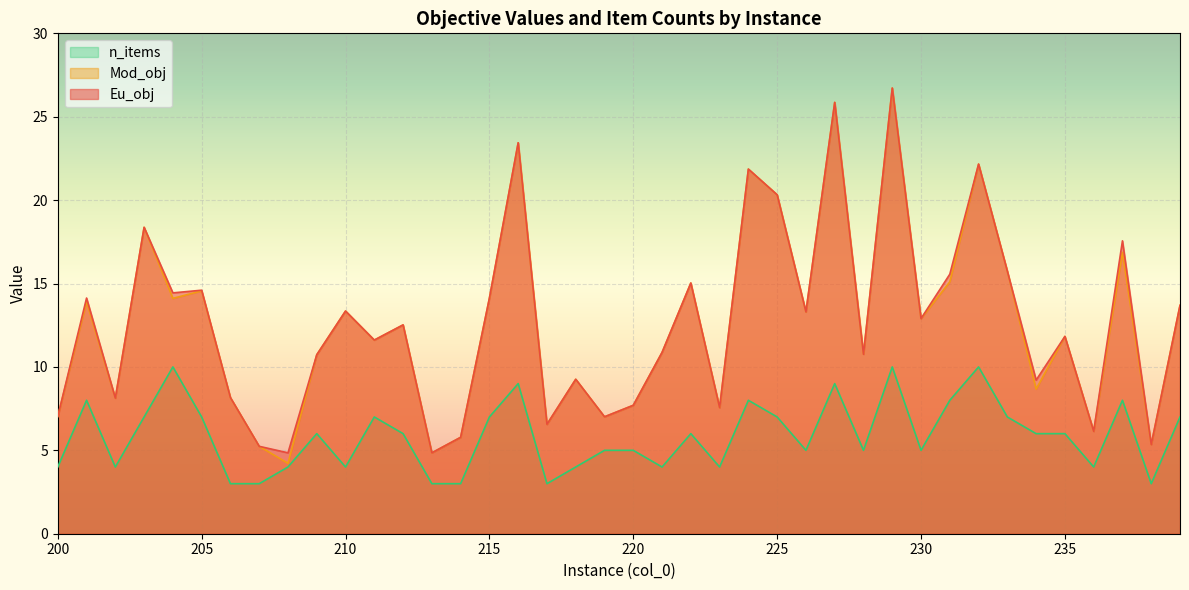

What is the total value across all series at 228?

26.5